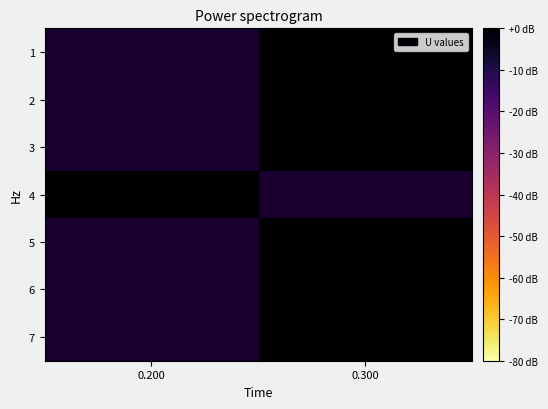

List the labels in order of 7 value, smallest first.

0.200, 0.300